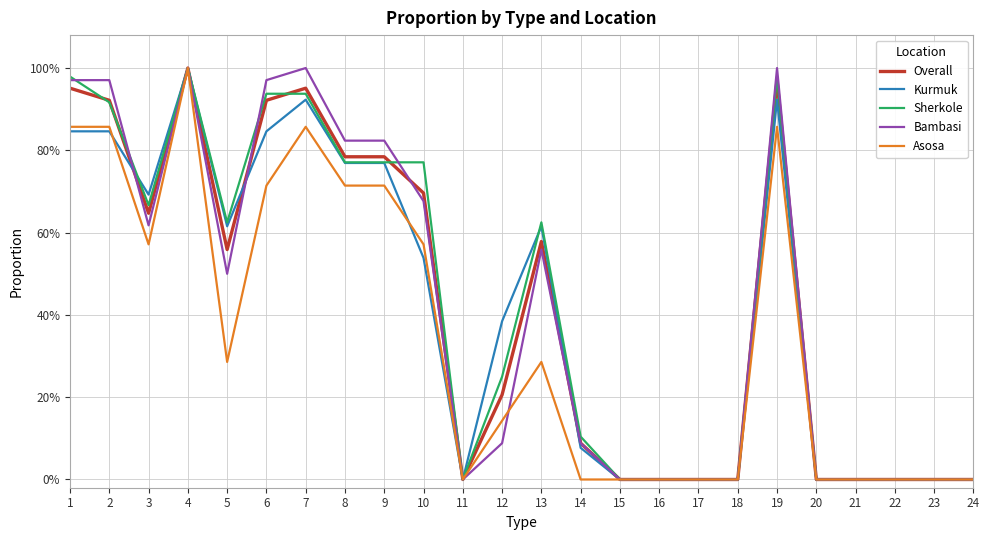

What is the highest value of the Sherkole series?

1.0